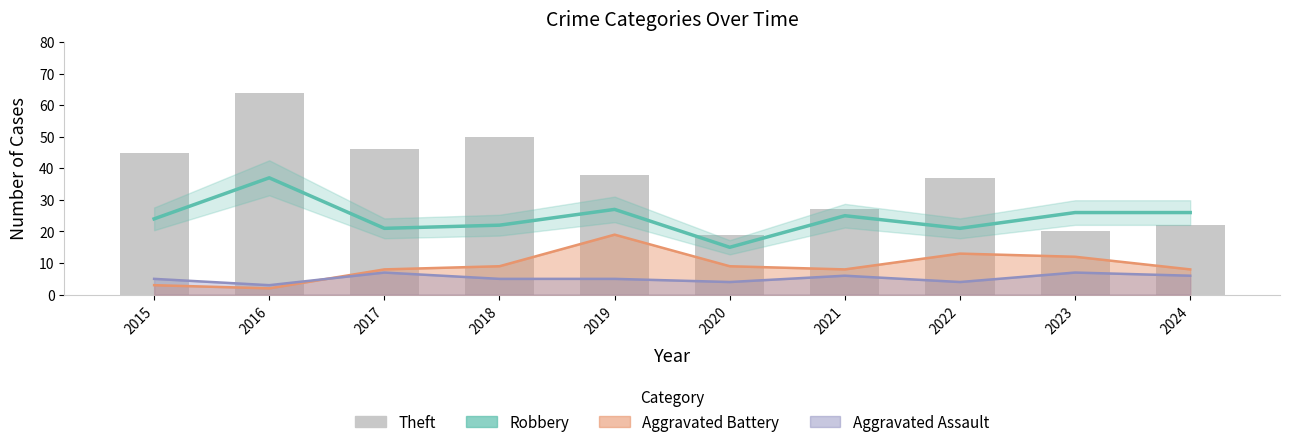

What is the approximate value of Robbery at 2024?

26